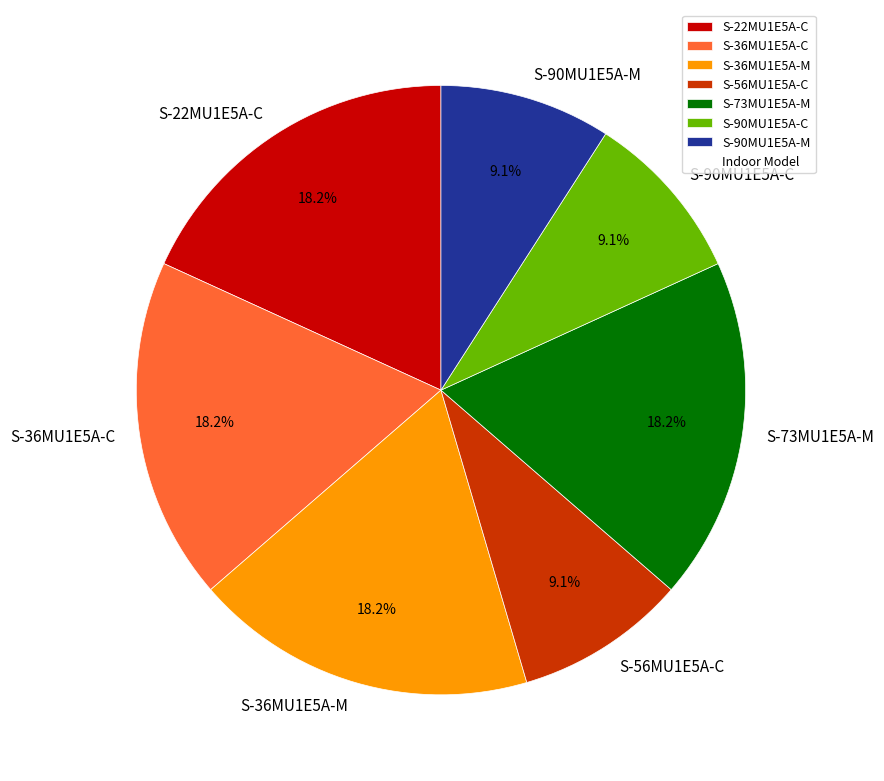

What portion of the pie excludes S-36MU1E5A-C?

81.8%